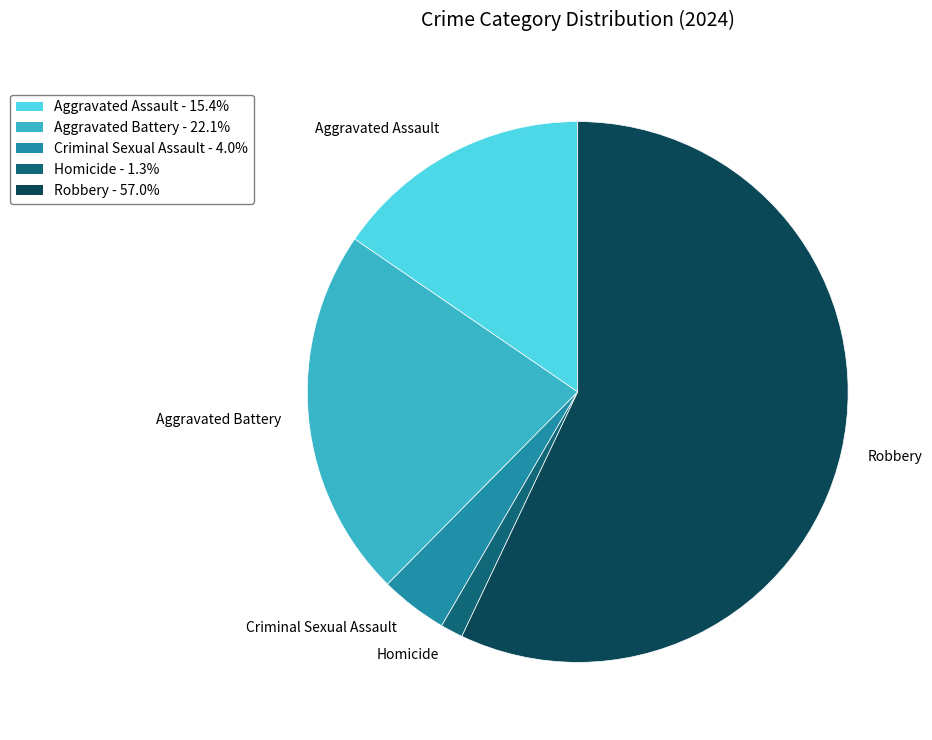

What is the smallest slice in the pie chart?

Homicide